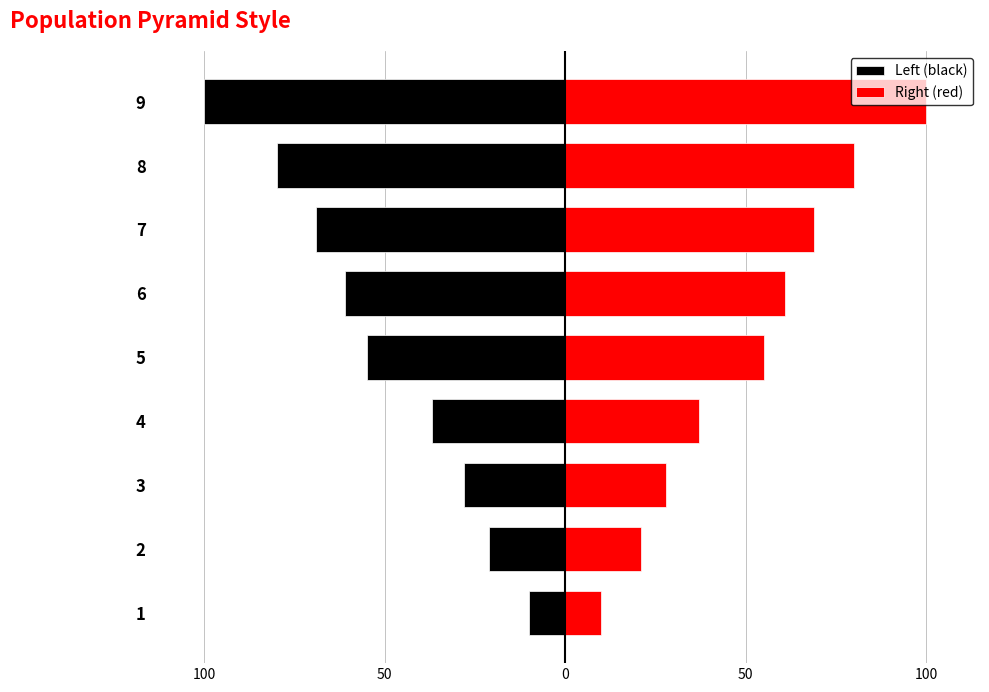

Reading left to right, what are all the values shown in this chart?

Left (black): -10	-21	-28	-37	-55	-61	-69	-80	-100
Right (red): 10	21	28	37	55	61	69	80	100